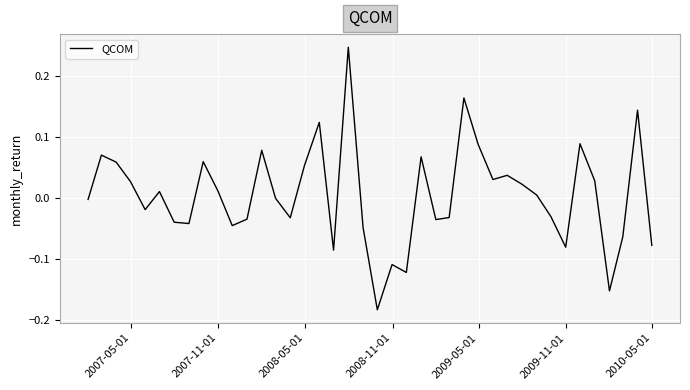

What is the difference between the maximum and minimum values?

0.4